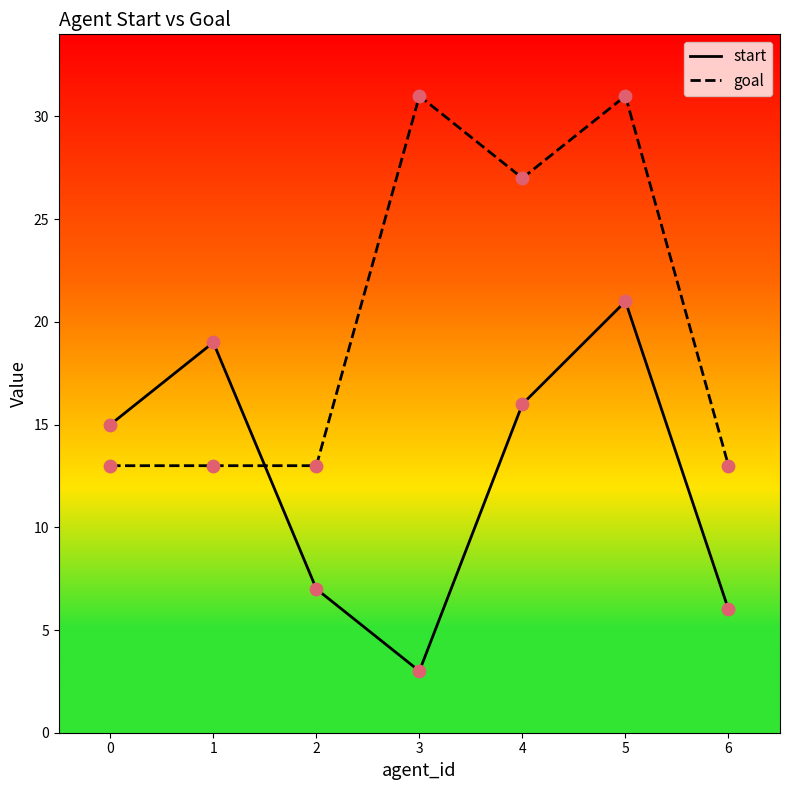

Which series changed the most between 3 and 5?

start